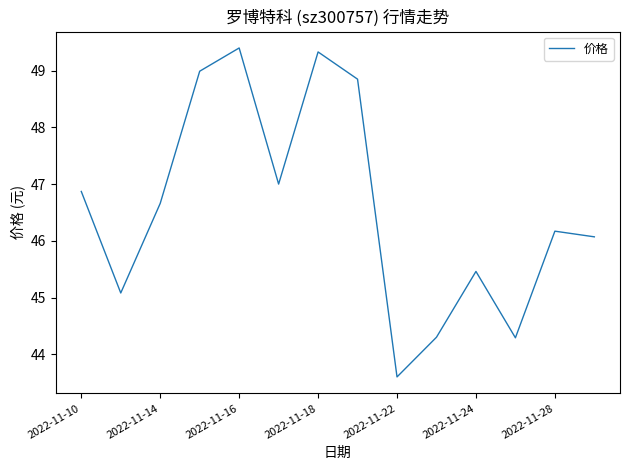

Count the number of data series in this chart.

1